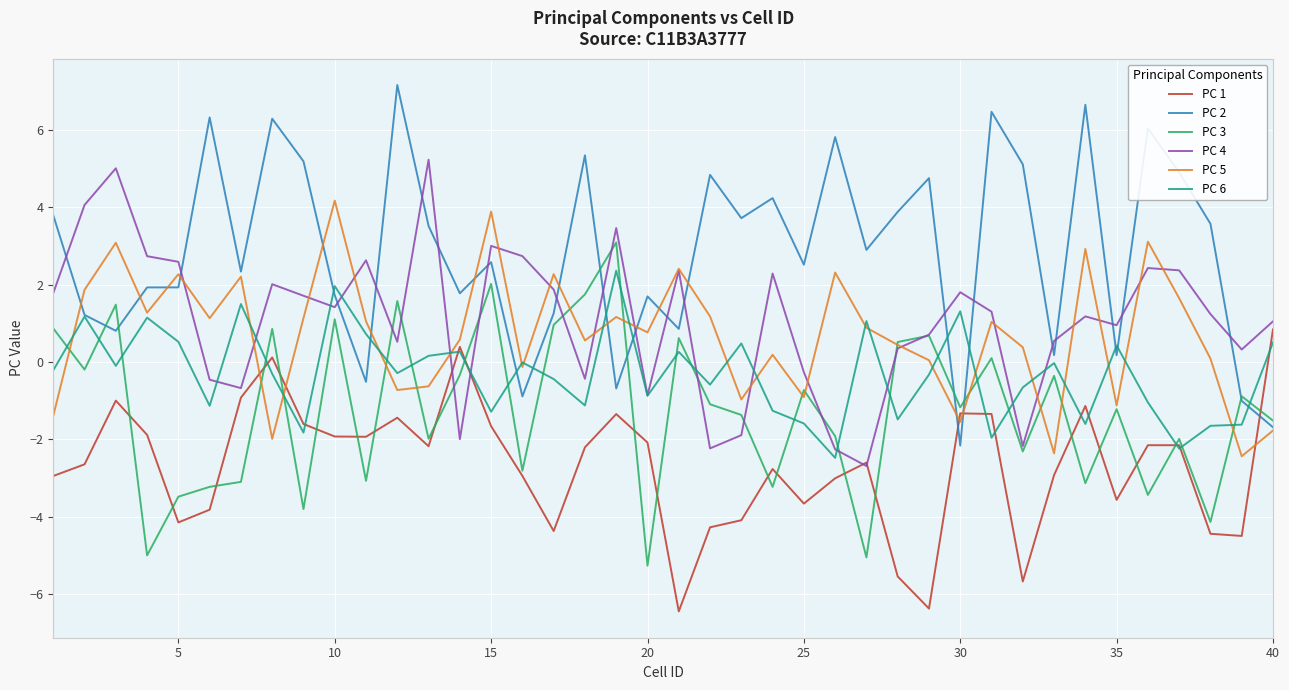

Which series has the largest total across all categories?

PC 2